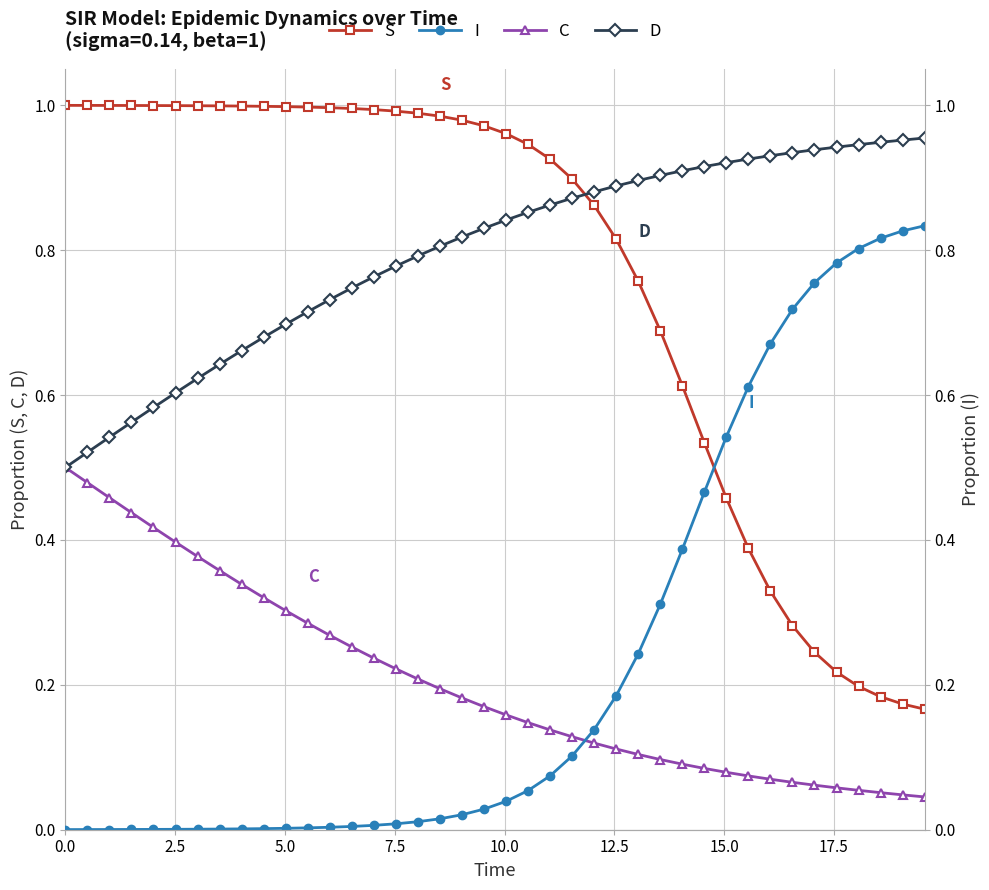

True or false: C and S cross at least once.

False